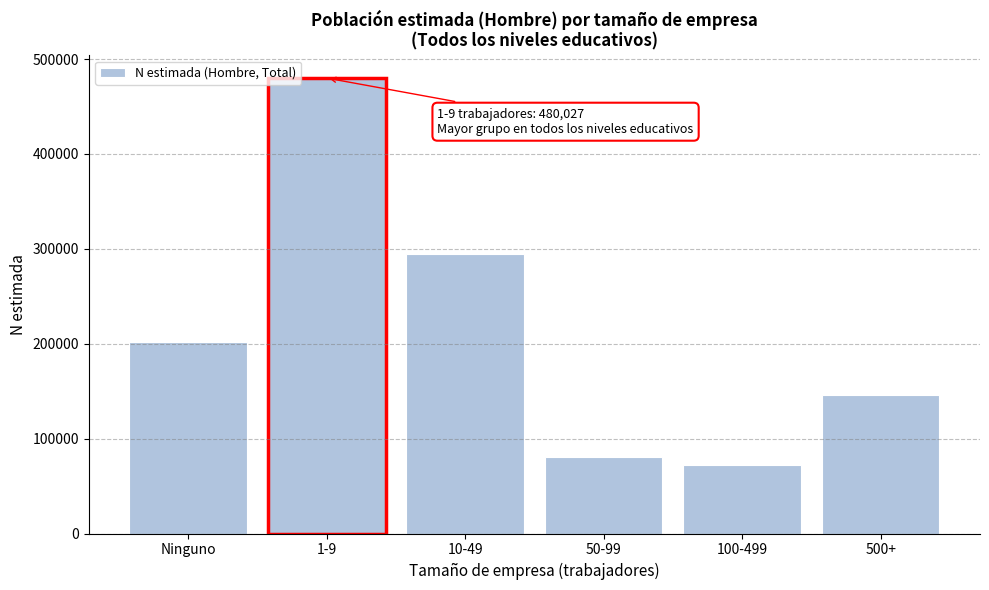

Reading left to right, what are all the values shown in this chart?

202162	480027	294379	80883	72302	146342